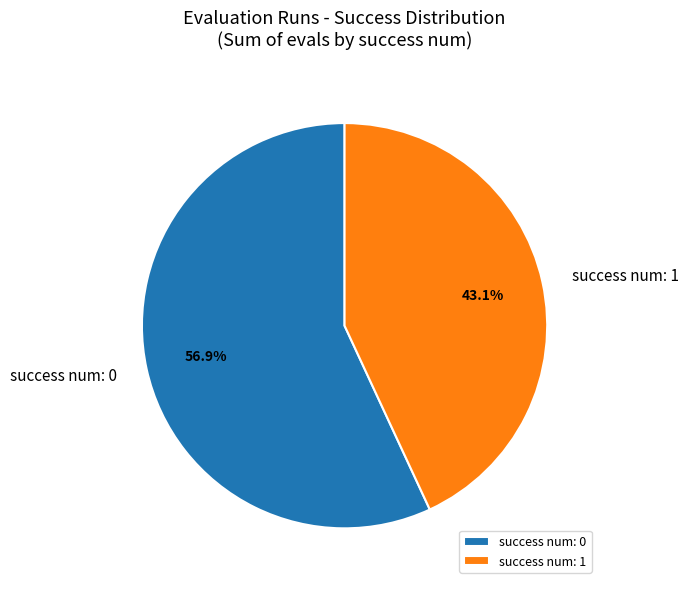

Is success num: 0 the majority of the pie?

Yes